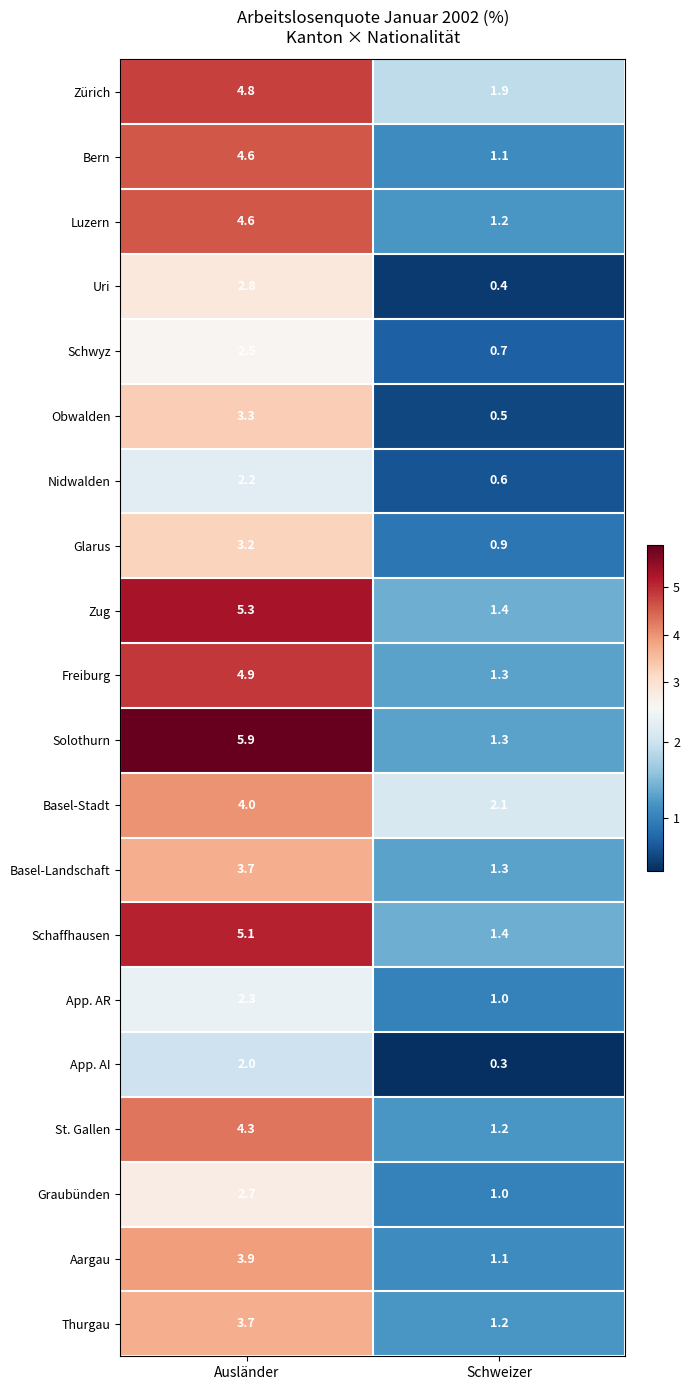

Count the number of data series in this chart.

20